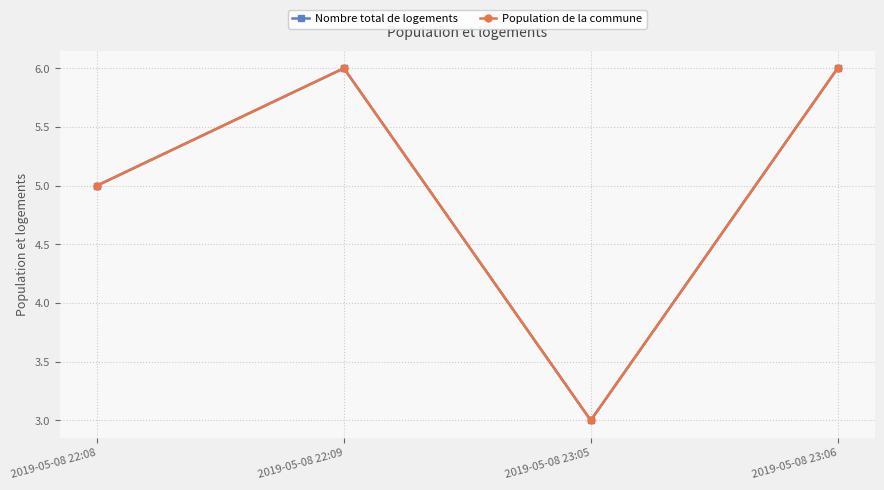

Does the chart have visible grid lines?

Yes